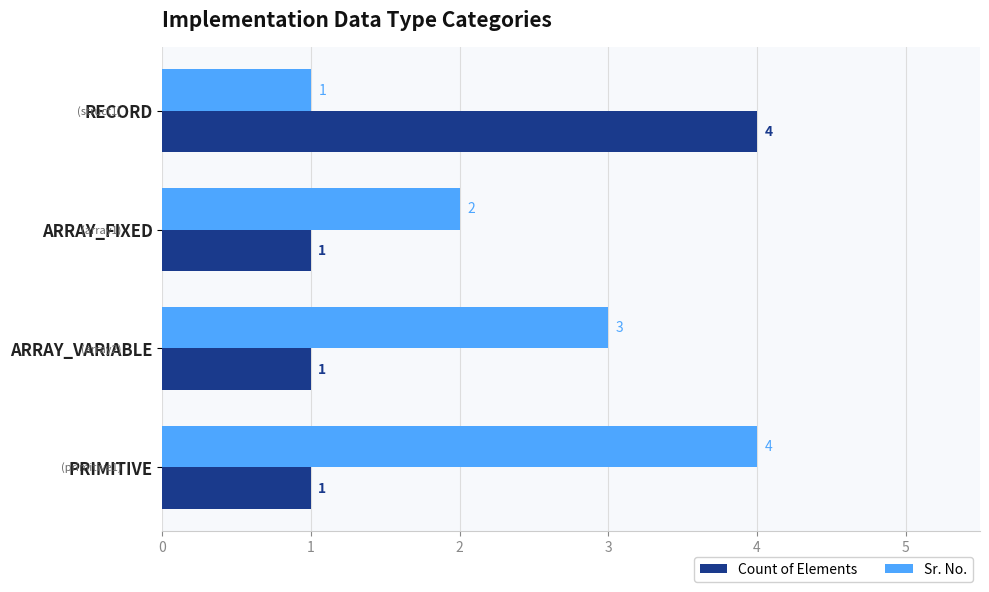

Rank the series at ARRAY_FIXED from lowest to highest value.

Count of Elements, Sr. No.